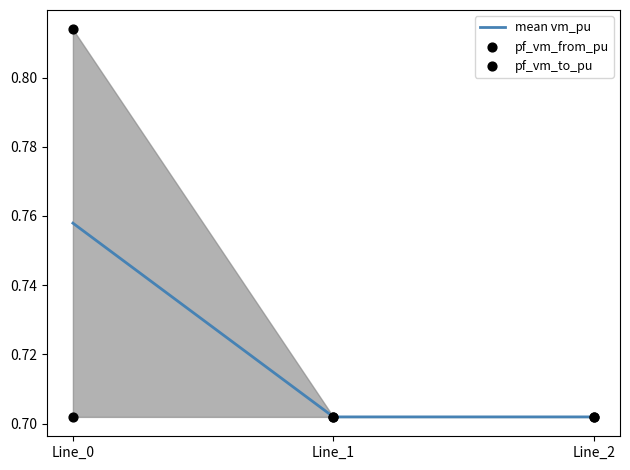

At how many categories does at least one series exceed 0?

3